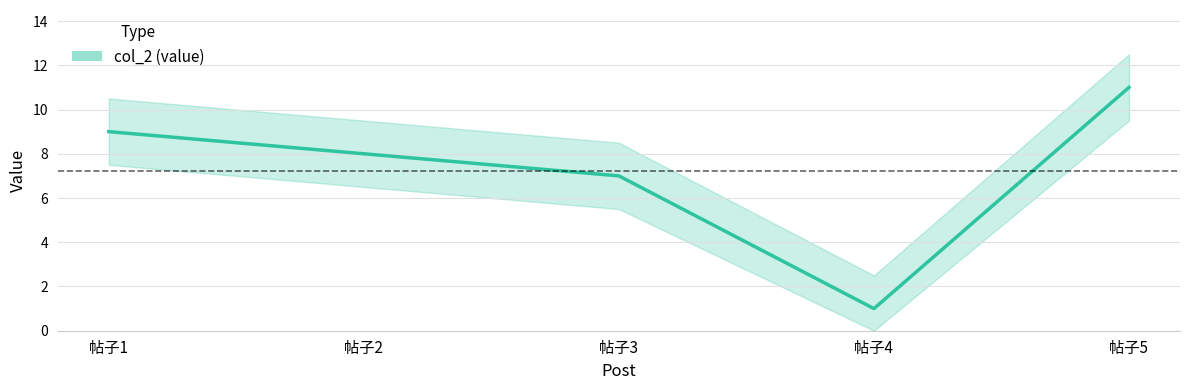

Which category has the highest value across all series?

帖子5